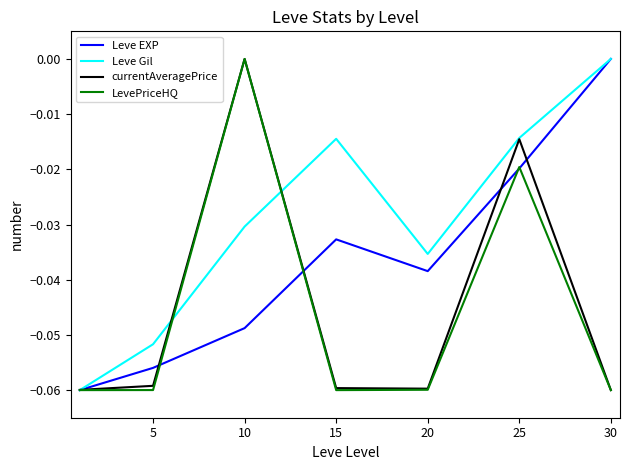

Does the chart display data point markers on the line(s)?

No